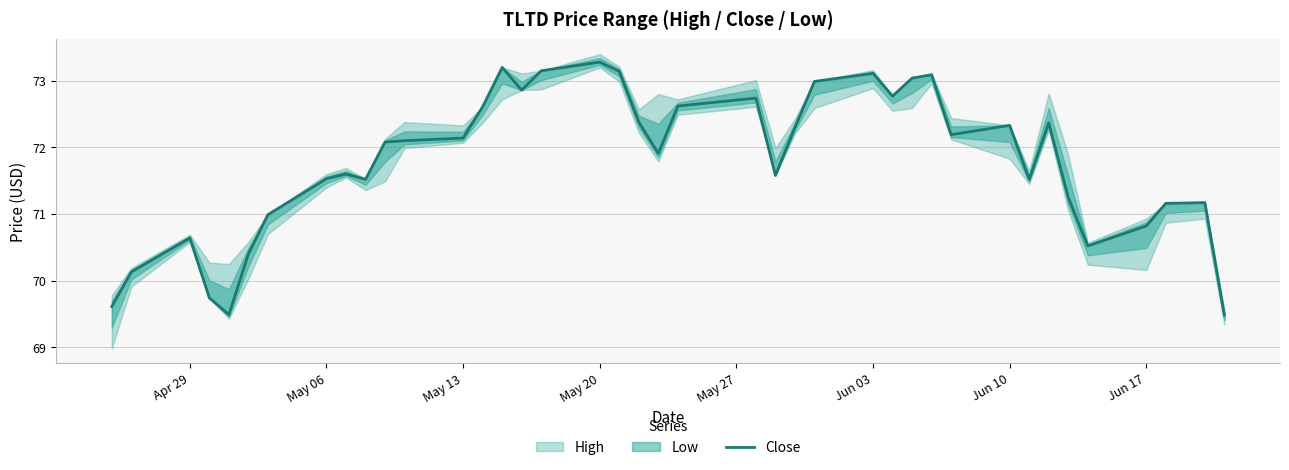

What is the maximum value for Close?

73.3